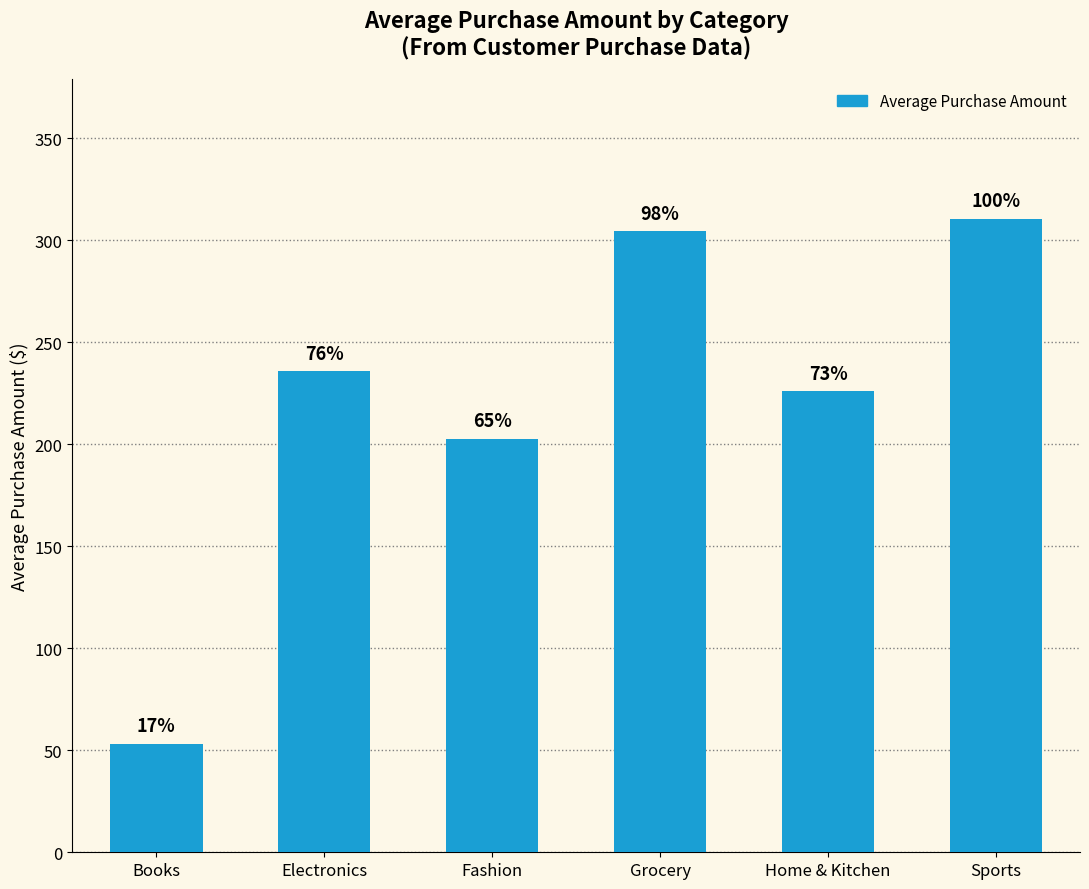

How many bars are there in total?

6